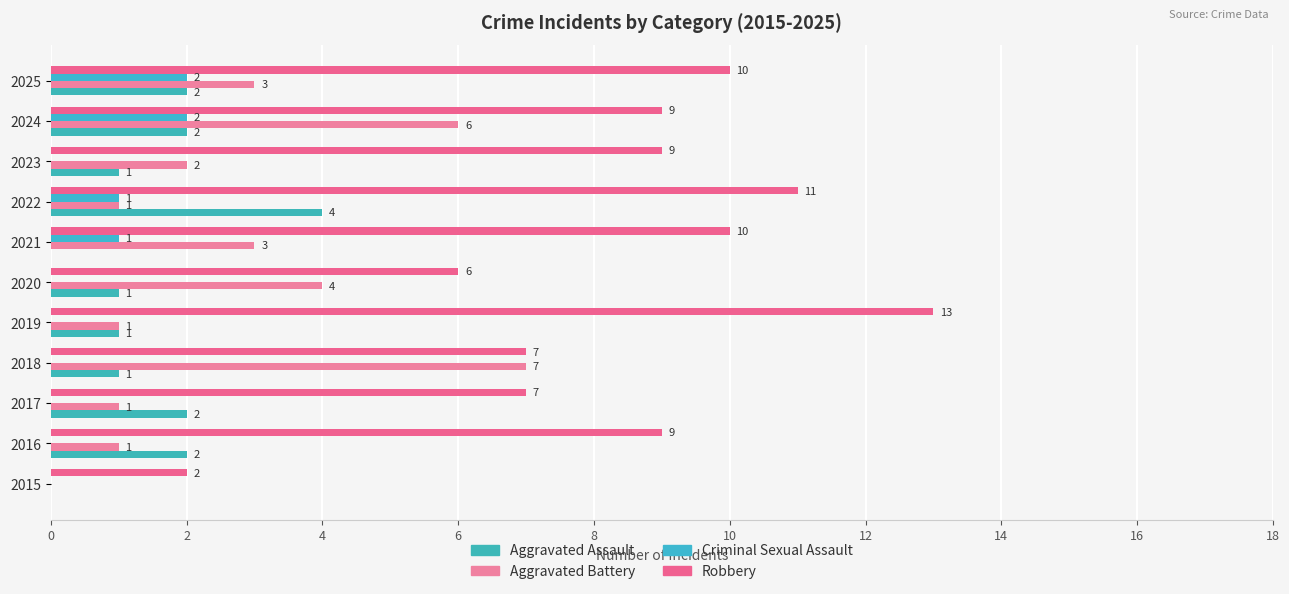

How many positive values does the Criminal Sexual Assault series have?

4